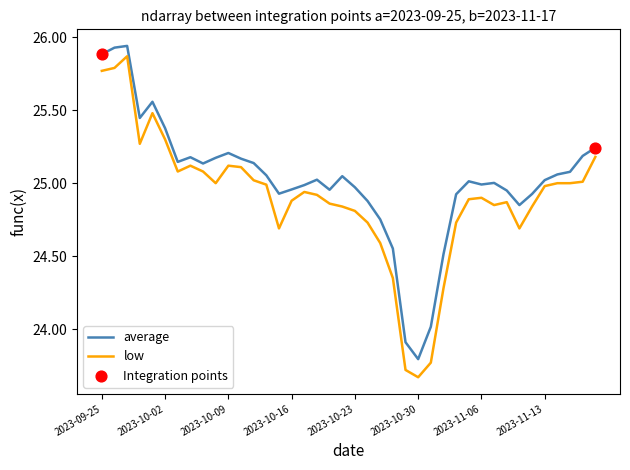

Which series has the largest total across all categories?

average